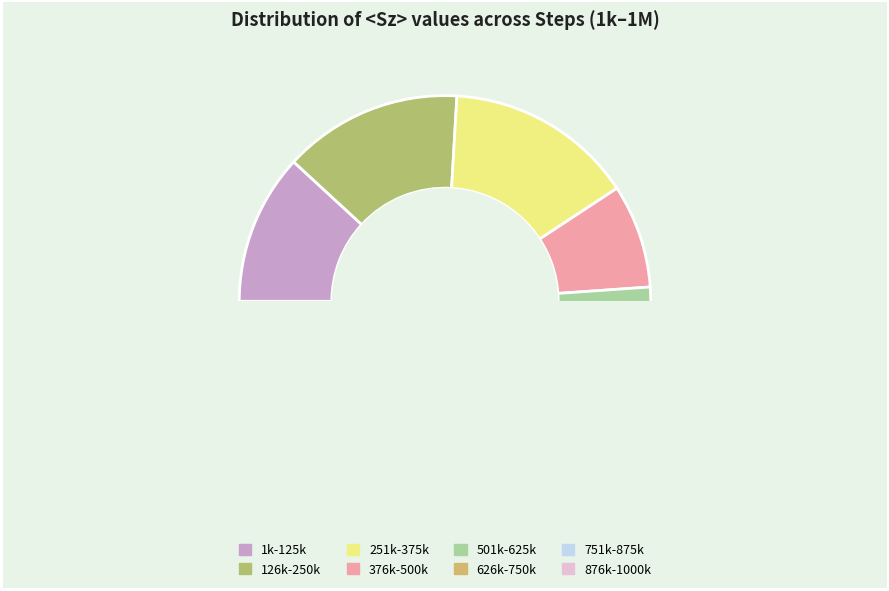

Does 5000 account for over 50% of the chart?

No